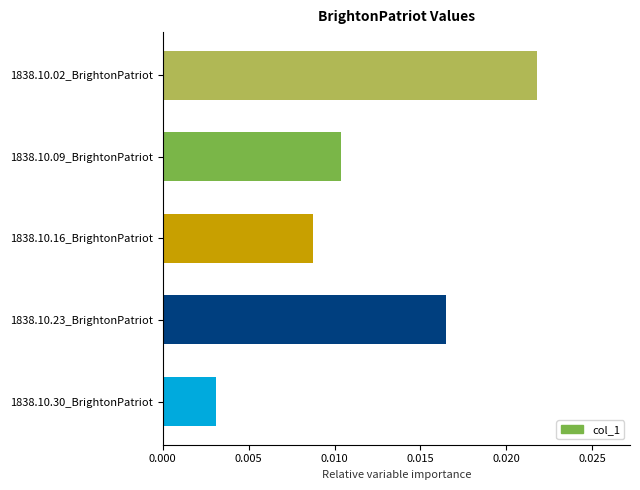

Rank the categories by value from highest to lowest.

1838.10.02_BrightonPatriot, 1838.10.23_BrightonPatriot, 1838.10.09_BrightonPatriot, 1838.10.16_BrightonPatriot, 1838.10.30_BrightonPatriot